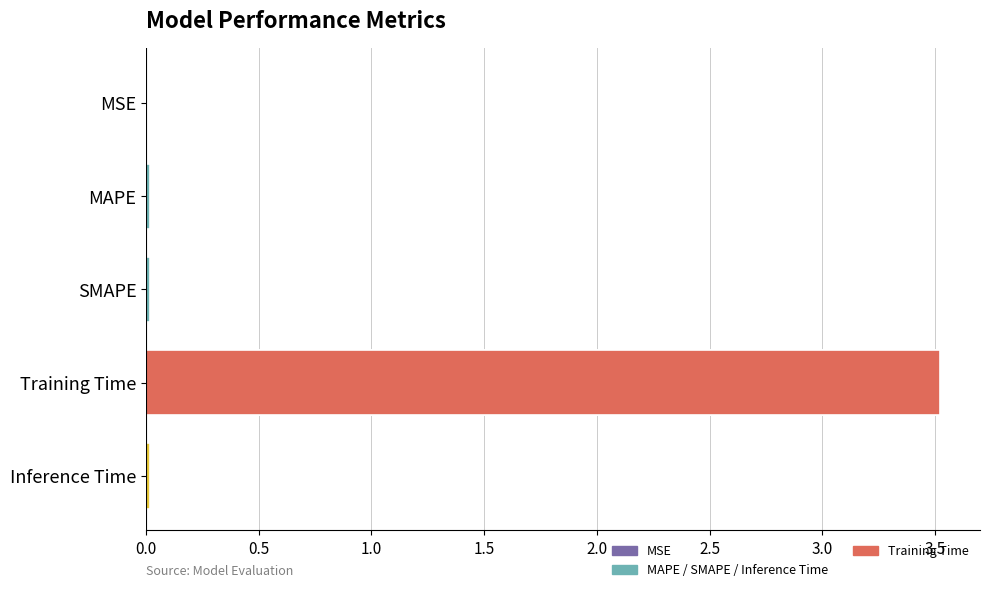

List the labels in order of value, largest first.

Training Time, SMAPE, MAPE, Inference Time, MSE